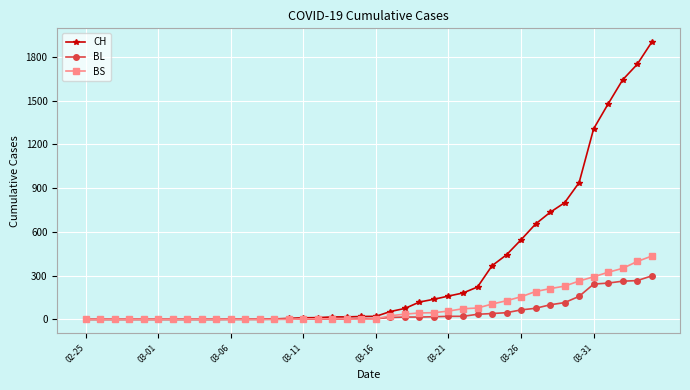

Does the chart have visible grid lines?

Yes